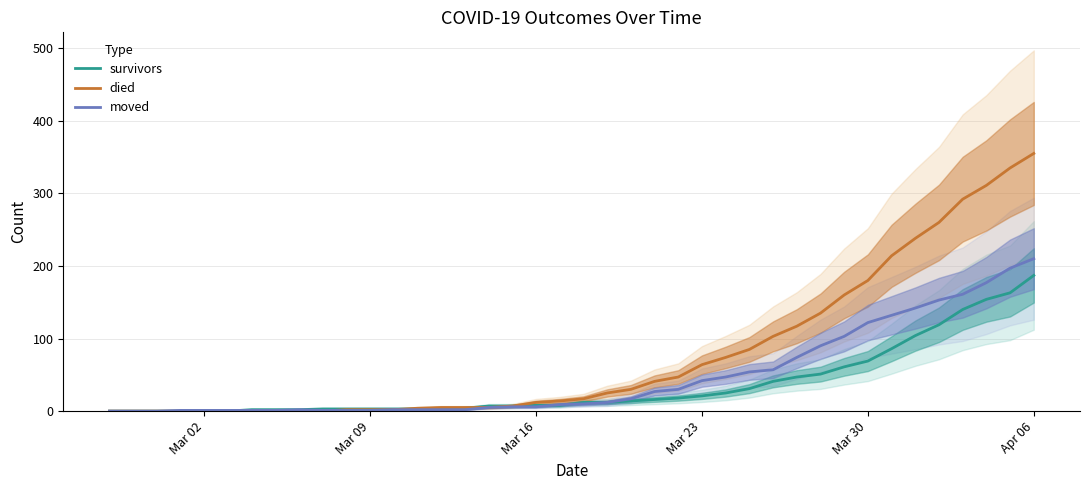

Which category has the lowest value in the survivors series?

Mar 02